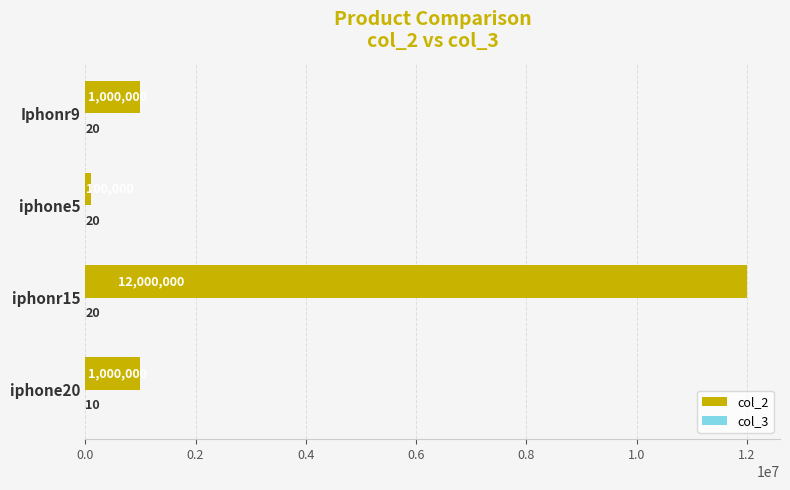

What is the sum of the col_2 values at iphone5 and Iphonr9?

1100000